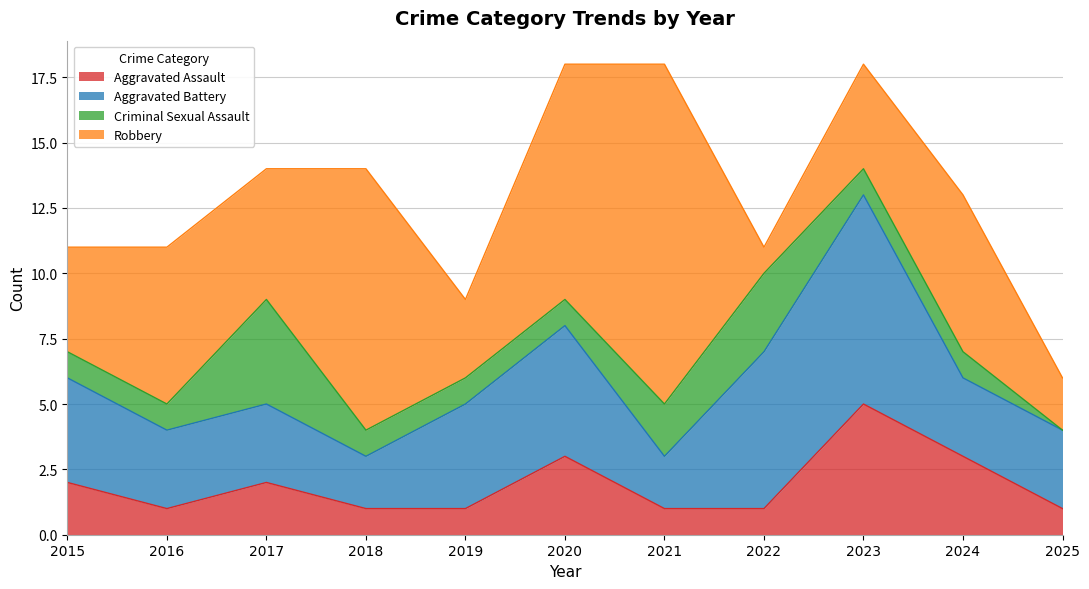

Count the Aggravated Assault values in the range 1 to 3.

10